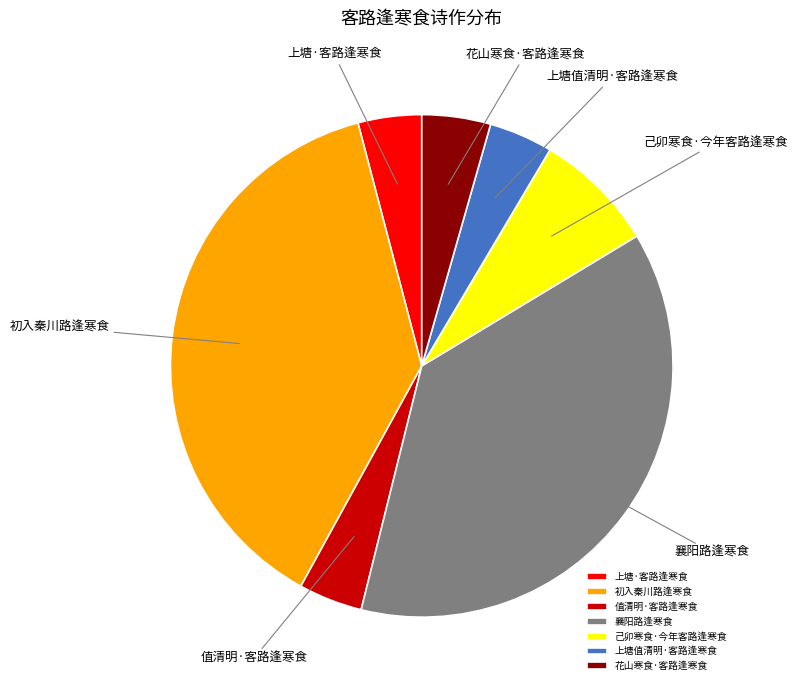

The 上塘值清明·客路逢寒食 slice represents 4% of the pie. True or false?

True